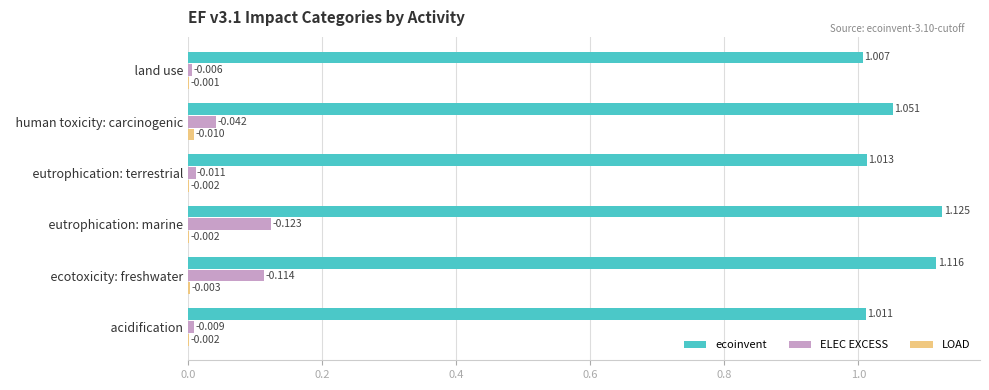

Between   eutrophication: marine and   human toxicity: carcinogenic, which series saw the biggest shift?

ELEC EXCESS